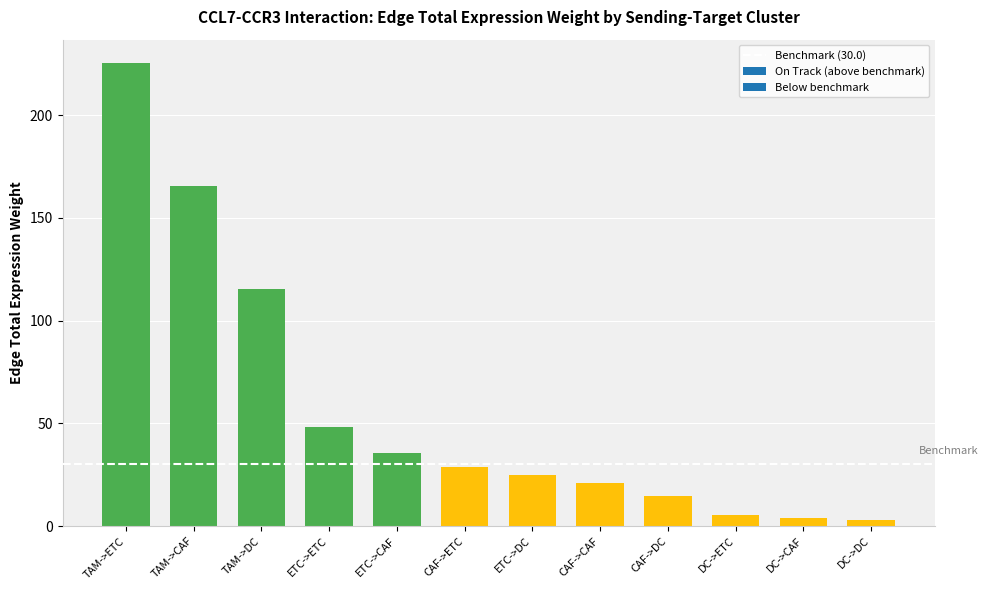

How many bars are there in total?

12